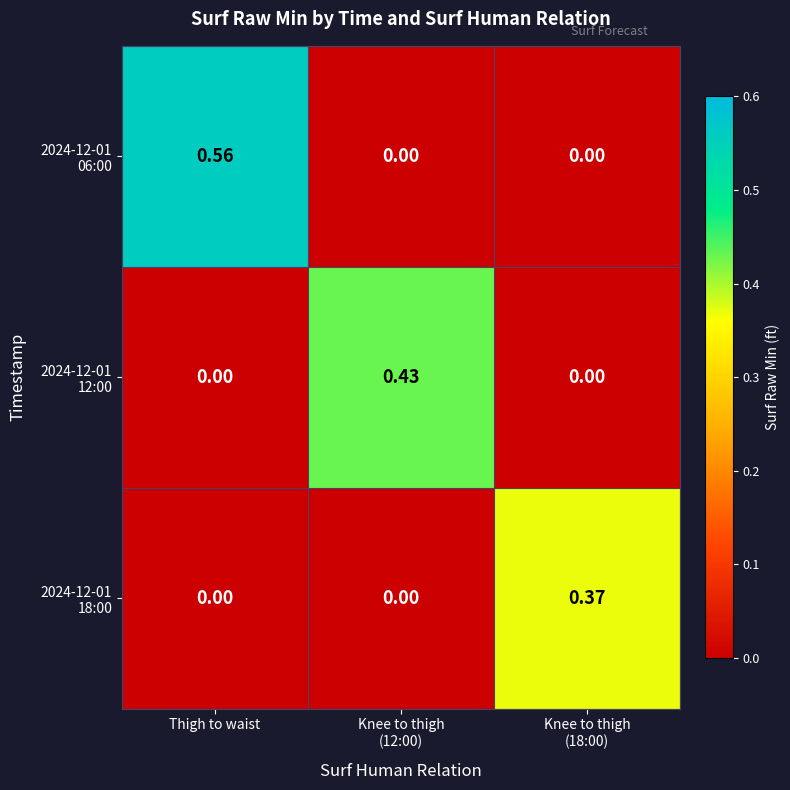

Which series has the widest spread of values?

2024-12-01 06:00